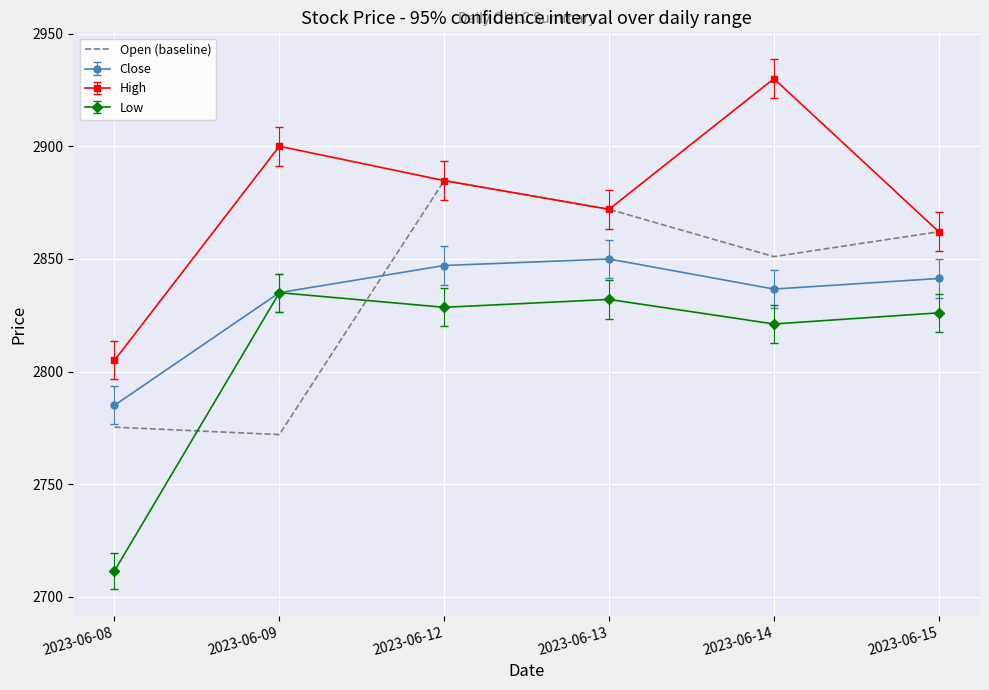

Is the value of Close at 2023-06-09 greater than the value of Low at 2023-06-12?

Yes